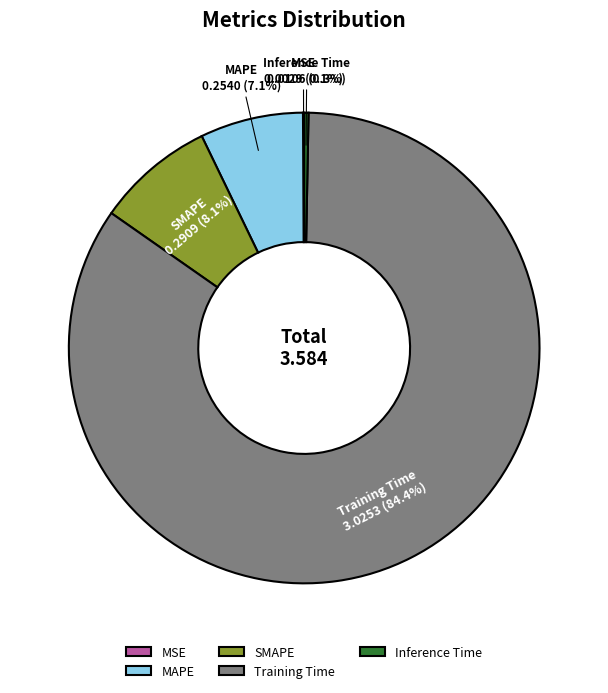

What percentage is the MAPE slice, to the nearest percent?

7%